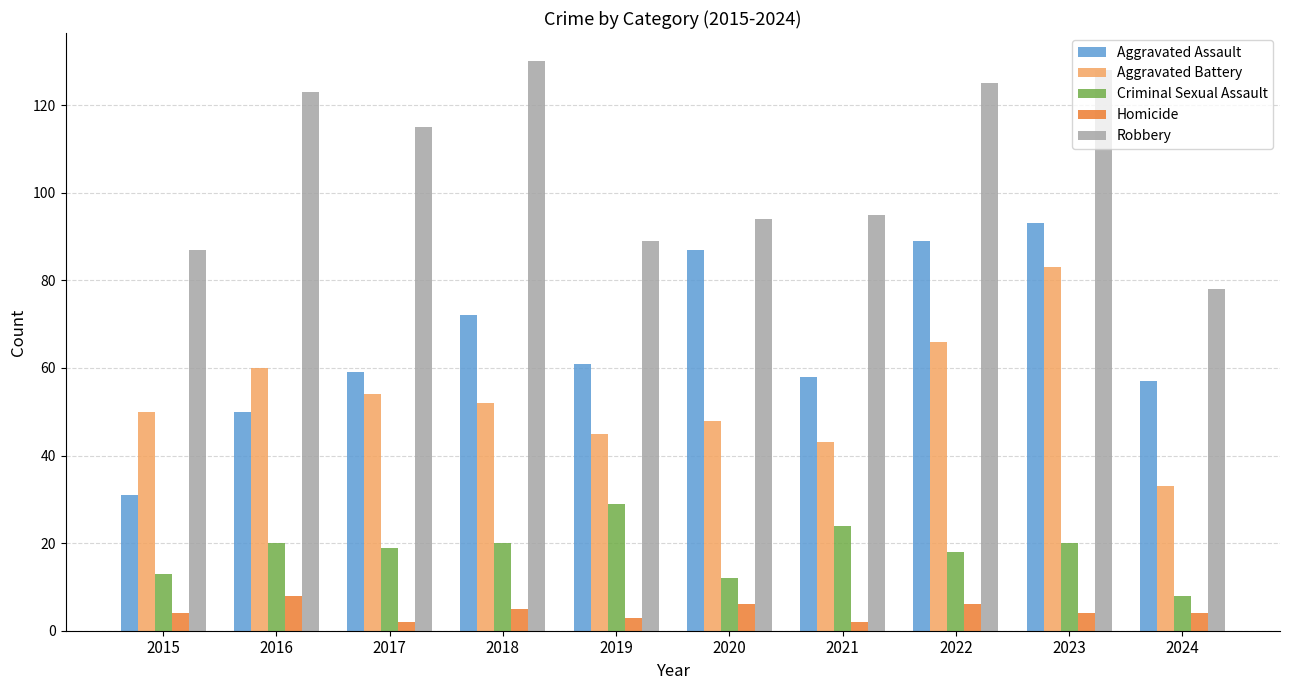

What is the average value of the Aggravated Battery series?

53